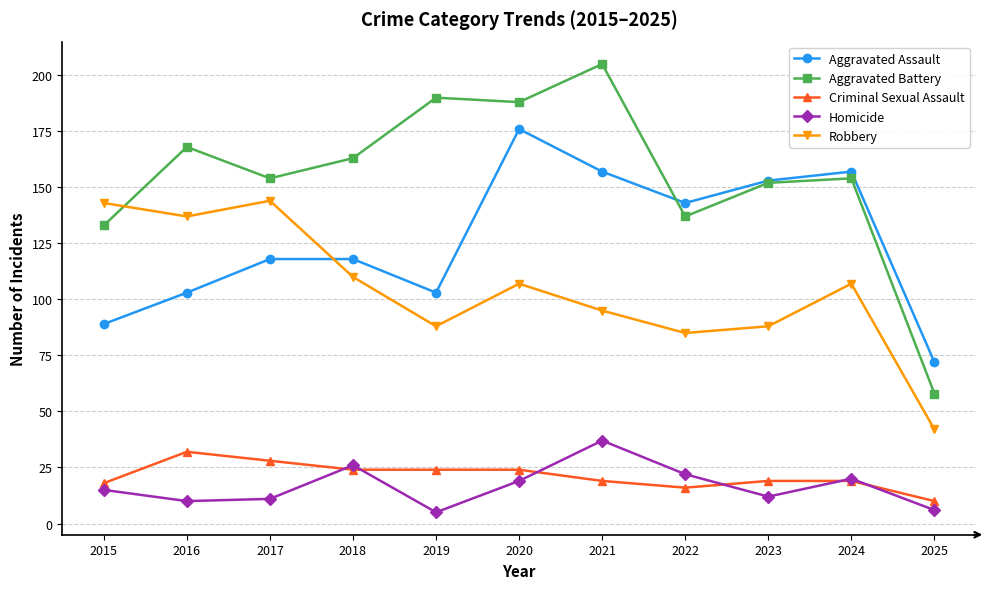

What is the smallest value displayed?

5